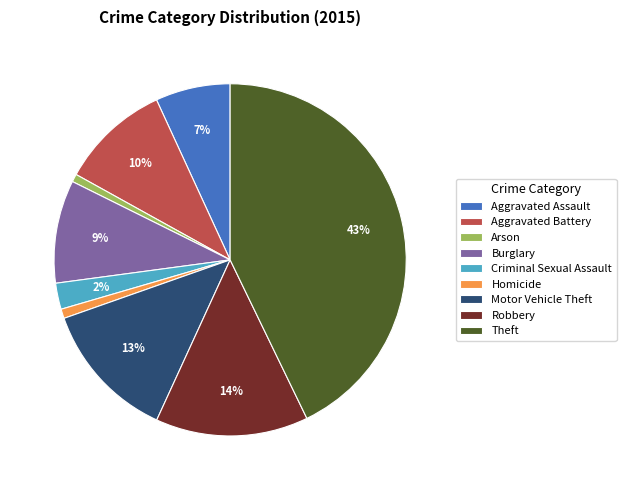

True or false: Burglary accounts for 4% of the total.

False